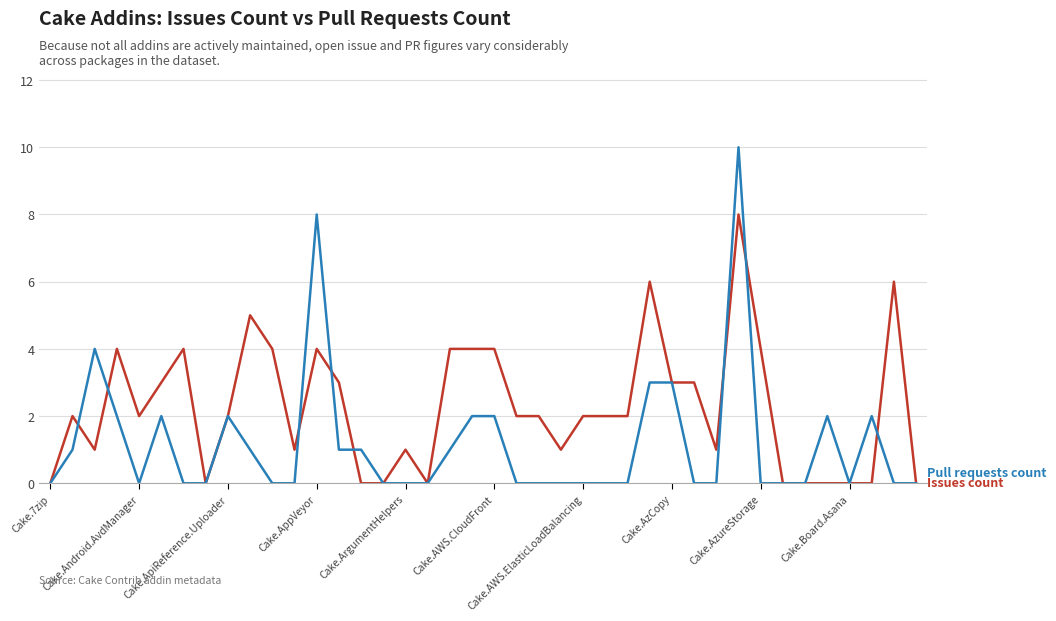

What is the maximum value shown in the chart?

10